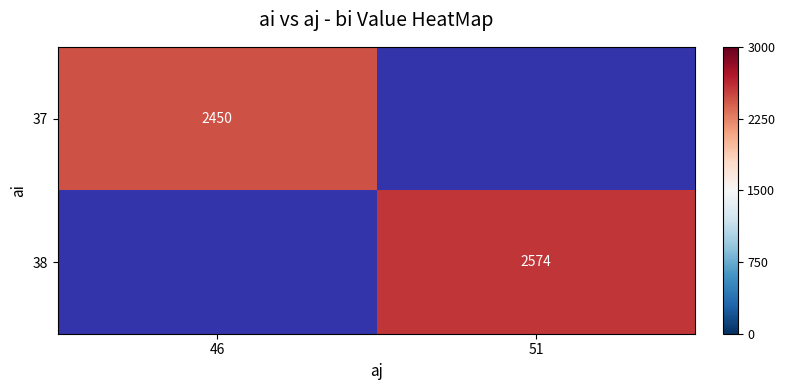

Is it true that 37 equals 2450 at 46?

True